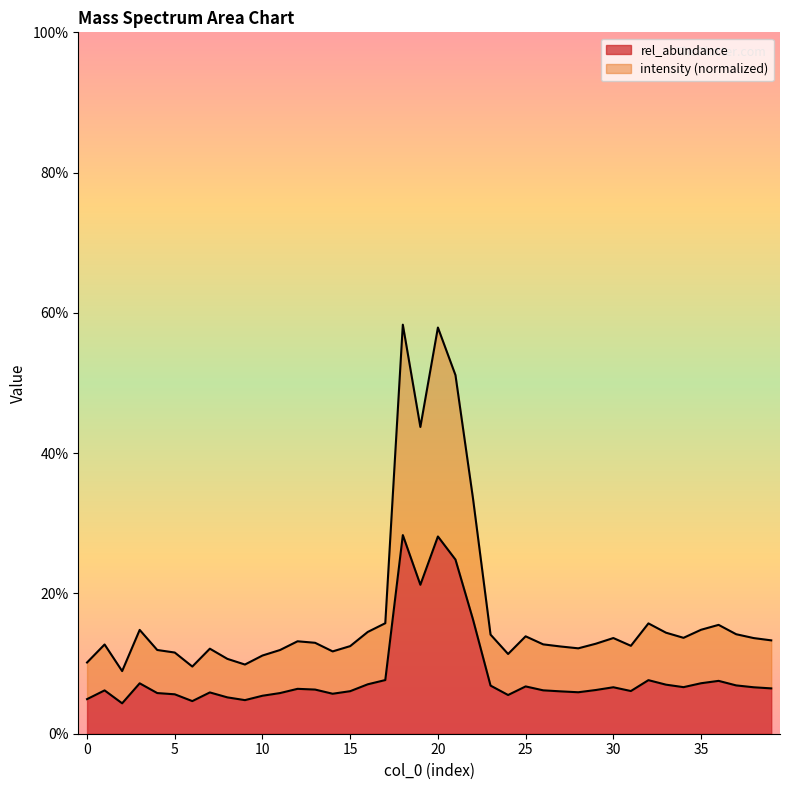

Is the value of intensity at 35 greater than the value of rel_abundance at 30?

Yes